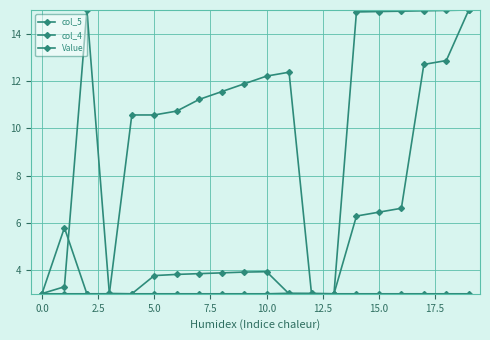

Is this an area chart (filled region under the line)?

No